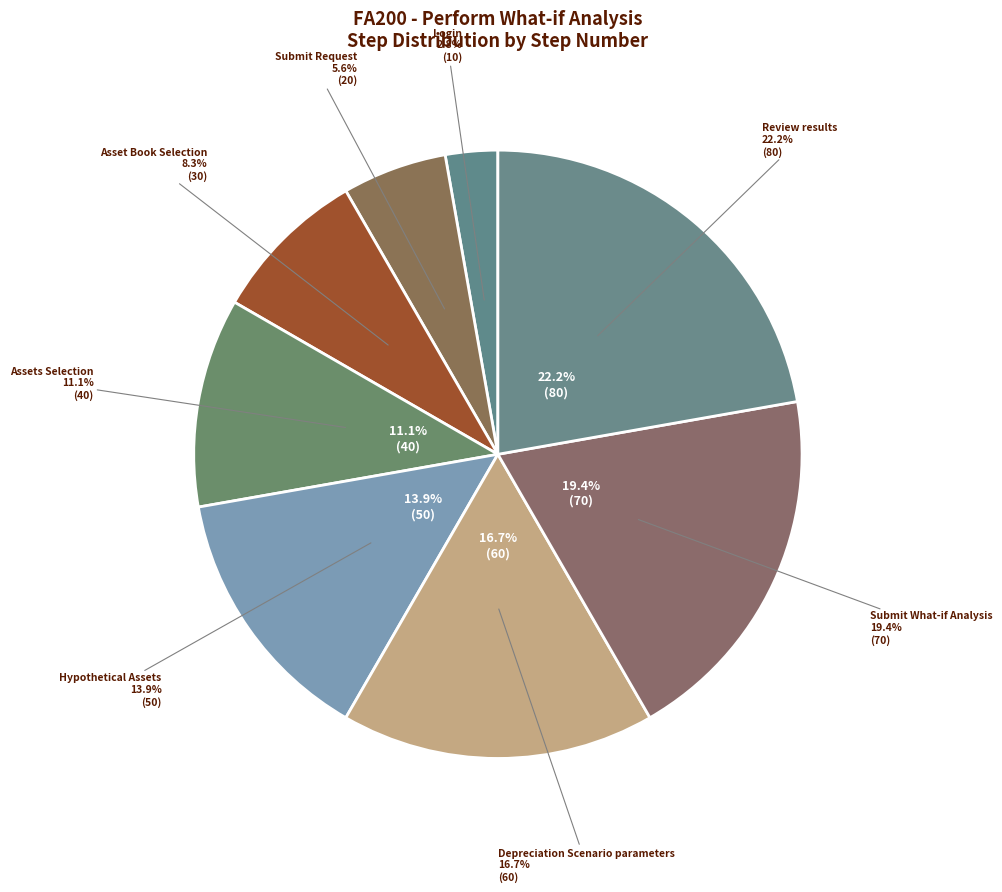

Count the number of slices in the pie.

8